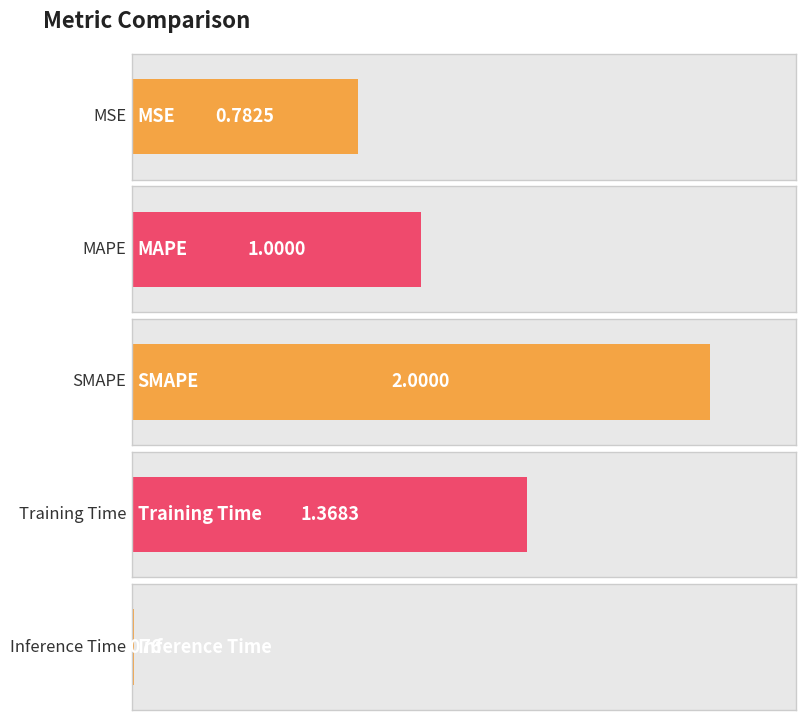

The chart shows a value of 0.8 at MSE. True or false?

True